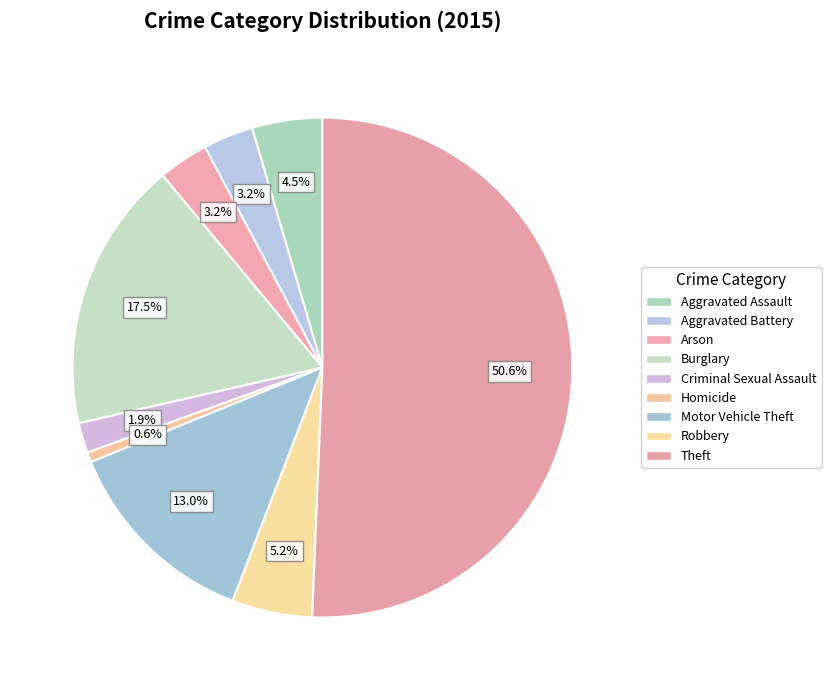

Rank the categories by value from lowest to highest.

Homicide, Criminal Sexual Assault, Aggravated Battery, Arson, Aggravated Assault, Robbery, Motor Vehicle Theft, Burglary, Theft